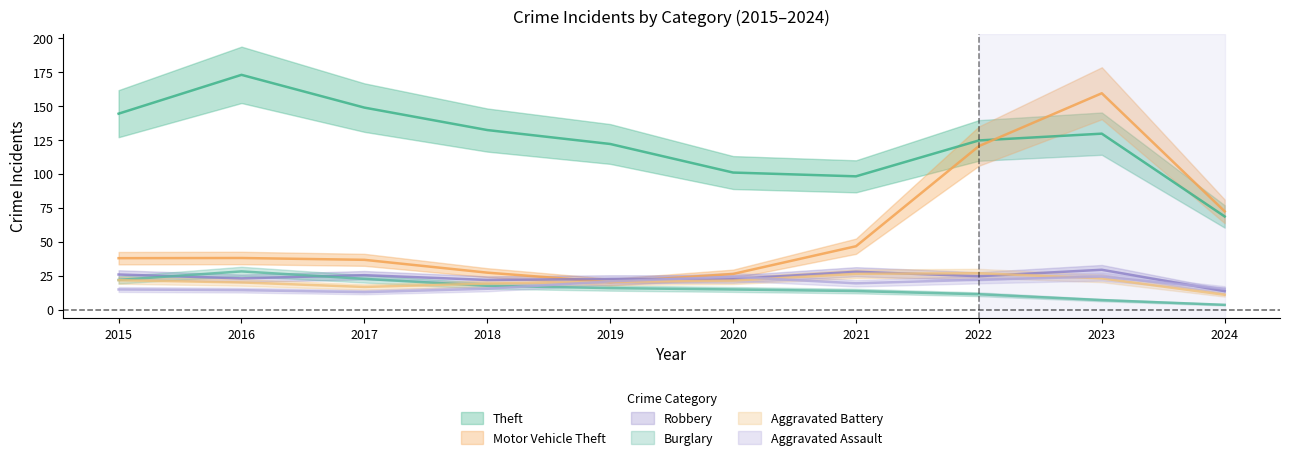

Is it true that Burglary equals 19 at 2022?

False